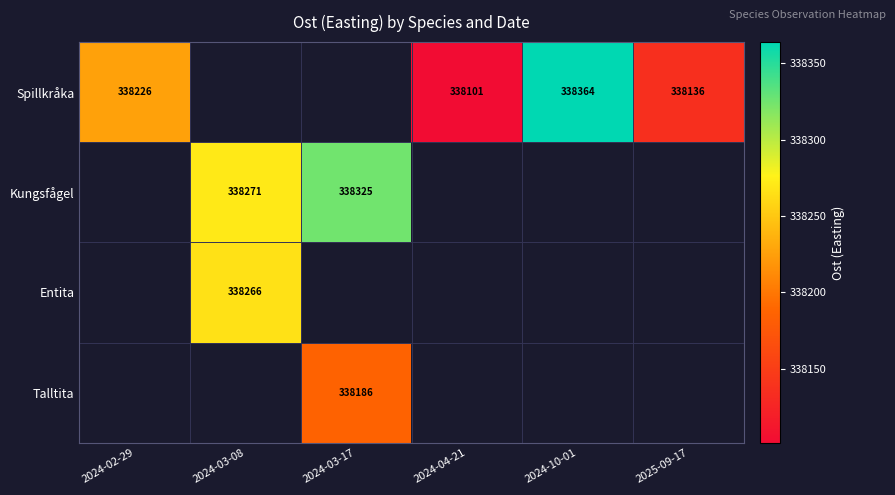

How many series are shown in this chart?

4